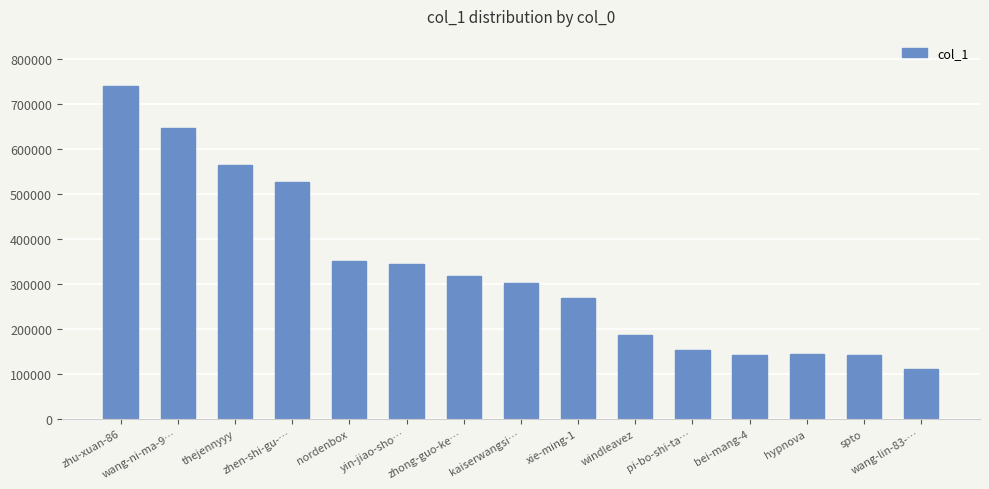

What is the sum of the values at thejennyyy and xie-ming-1?

833495